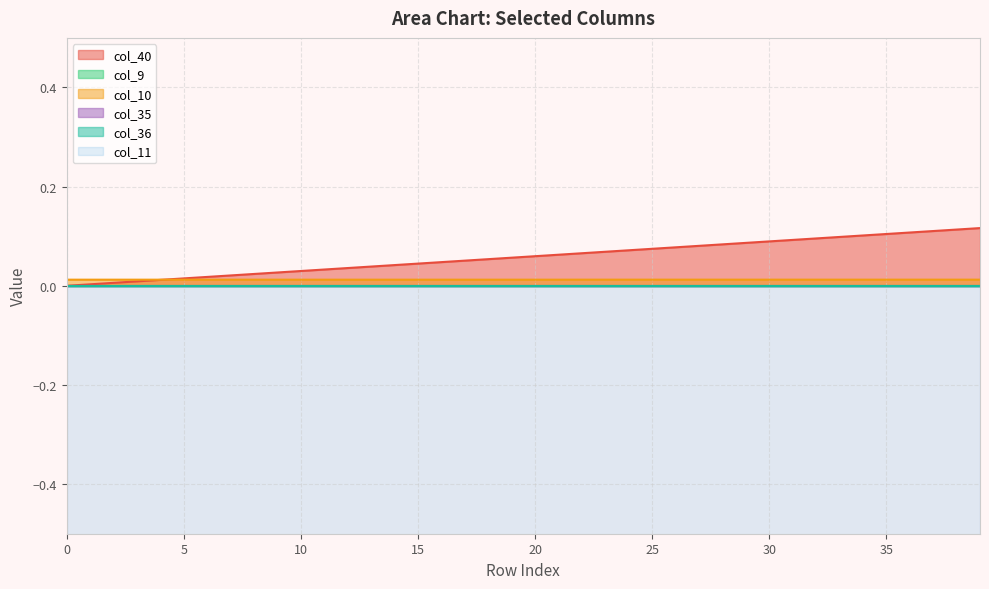

Reading left to right, transcribe all the data shown in this chart.

col_40: 0=0.0	1=0.0	2=0.0	3=0.0	4=0.0	5=0.0	6=0.0	7=0.0	8=0.0	9=0.0	10=0.0	11=0.0	12=0.0	13=0.0	14=0.0	15=0.0	16=0.0	17=0.1	18=0.1	19=0.1	20=0.1	21=0.1	22=0.1	23=0.1	24=0.1	25=0.1	26=0.1	27=0.1	28=0.1	29=0.1	30=0.1	31=0.1	32=0.1	33=0.1	34=0.1	35=0.1	36=0.1	37=0.1	38=0.1	39=0.1
col_11: 0=-5.1	1=-5.1	2=-5.1	3=-5.1	4=-5.1	5=-5.1	6=-5.1	7=-5.1	8=-5.1	9=-5.1	10=-5.1	11=-5.1	12=-5.1	13=-5.1	14=-5.1	15=-5.1	16=-5.1	17=-5.1	18=-5.1	19=-5.1	20=-5.1	21=-5.1	22=-5.1	23=-5.1	24=-5.1	25=-5.1	26=-5.1	27=-5.1	28=-5.1	29=-5.1	30=-5.1	31=-5.1	32=-5.1	33=-5.1	34=-5.1	35=-5.1	36=-5.1	37=-5.1	38=-5.1	39=-5.1
col_9: 0=0.0	1=0.0	2=0.0	3=0.0	4=0.0	5=0.0	6=0.0	7=0.0	8=0.0	9=0.0	10=0.0	11=0.0	12=0.0	13=0.0	14=0.0	15=0.0	16=0.0	17=0.0	18=0.0	19=0.0	20=0.0	21=0.0	22=0.0	23=0.0	24=0.0	25=0.0	26=0.0	27=0.0	28=0.0	29=0.0	30=0.0	31=0.0	32=0.0	33=0.0	34=0.0	35=0.0	36=0.0	37=0.0	38=0.0	39=0.0
col_10: 0=0.0	1=0.0	2=0.0	3=0.0	4=0.0	5=0.0	6=0.0	7=0.0	8=0.0	9=0.0	10=0.0	11=0.0	12=0.0	13=0.0	14=0.0	15=0.0	16=0.0	17=0.0	18=0.0	19=0.0	20=0.0	21=0.0	22=0.0	23=0.0	24=0.0	25=0.0	26=0.0	27=0.0	28=0.0	29=0.0	30=0.0	31=0.0	32=0.0	33=0.0	34=0.0	35=0.0	36=0.0	37=0.0	38=0.0	39=0.0
col_35: 0=0.0	1=0.0	2=0.0	3=0.0	4=0.0	5=0.0	6=0.0	7=0.0	8=0.0	9=0.0	10=0.0	11=0.0	12=0.0	13=0.0	14=0.0	15=0.0	16=0.0	17=0.0	18=0.0	19=0.0	20=0.0	21=0.0	22=0.0	23=0.0	24=0.0	25=0.0	26=0.0	27=0.0	28=0.0	29=0.0	30=0.0	31=0.0	32=0.0	33=0.0	34=0.0	35=0.0	36=0.0	37=0.0	38=0.0	39=0.0
col_36: 0=0.0	1=0.0	2=0.0	3=0.0	4=0.0	5=0.0	6=0.0	7=0.0	8=0.0	9=0.0	10=0.0	11=0.0	12=0.0	13=0.0	14=0.0	15=0.0	16=0.0	17=0.0	18=0.0	19=0.0	20=0.0	21=0.0	22=0.0	23=0.0	24=0.0	25=0.0	26=0.0	27=0.0	28=0.0	29=0.0	30=0.0	31=0.0	32=0.0	33=0.0	34=0.0	35=0.0	36=0.0	37=0.0	38=0.0	39=0.0